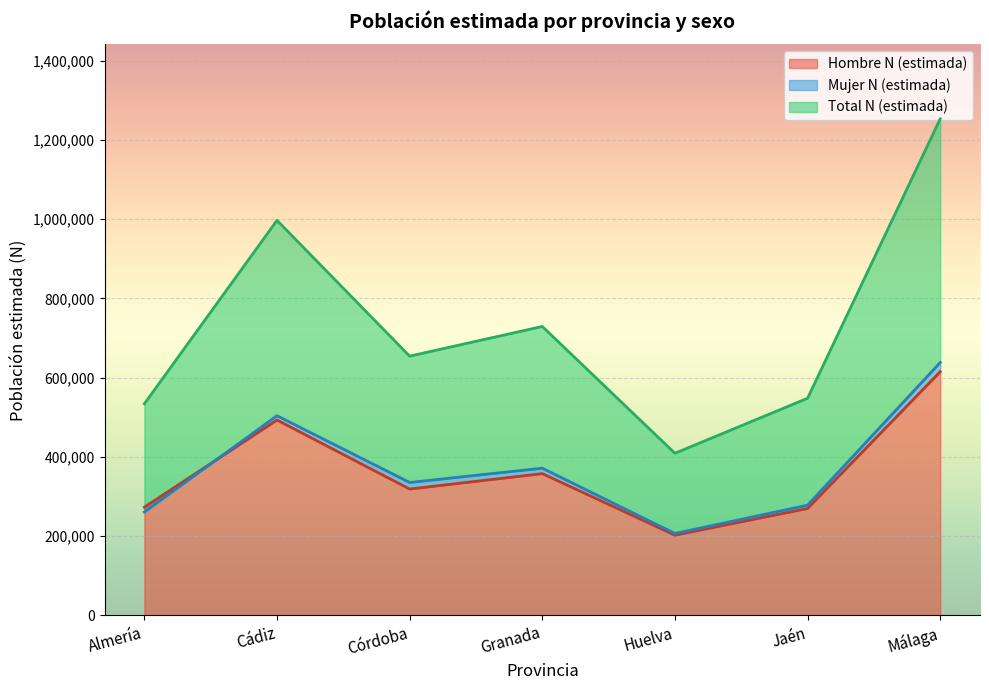

True or false: Total N (estimada) and Mujer N (estimada) cross at least once.

False